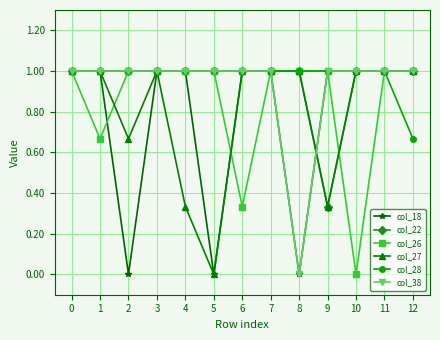

Which series changed the most between 2 and 6?

col_18